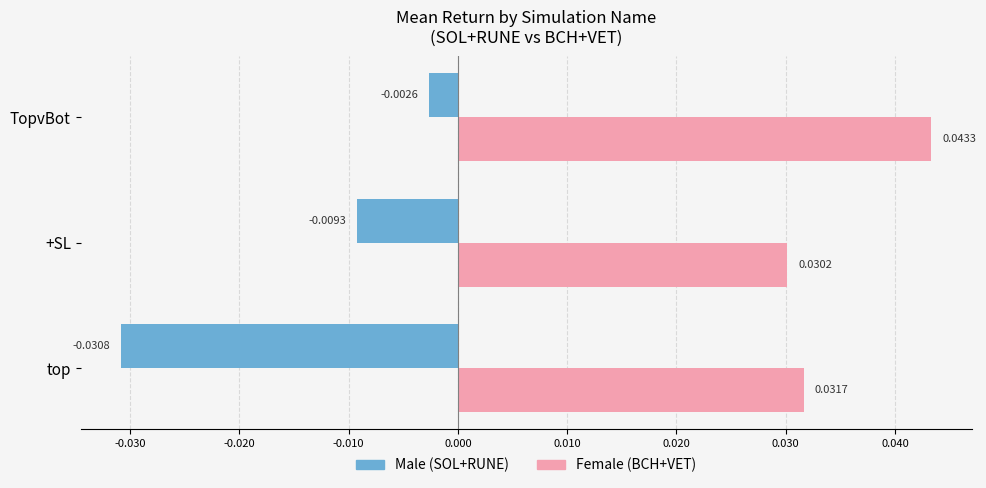

At which category is the sum across all series the highest?

TopvBot